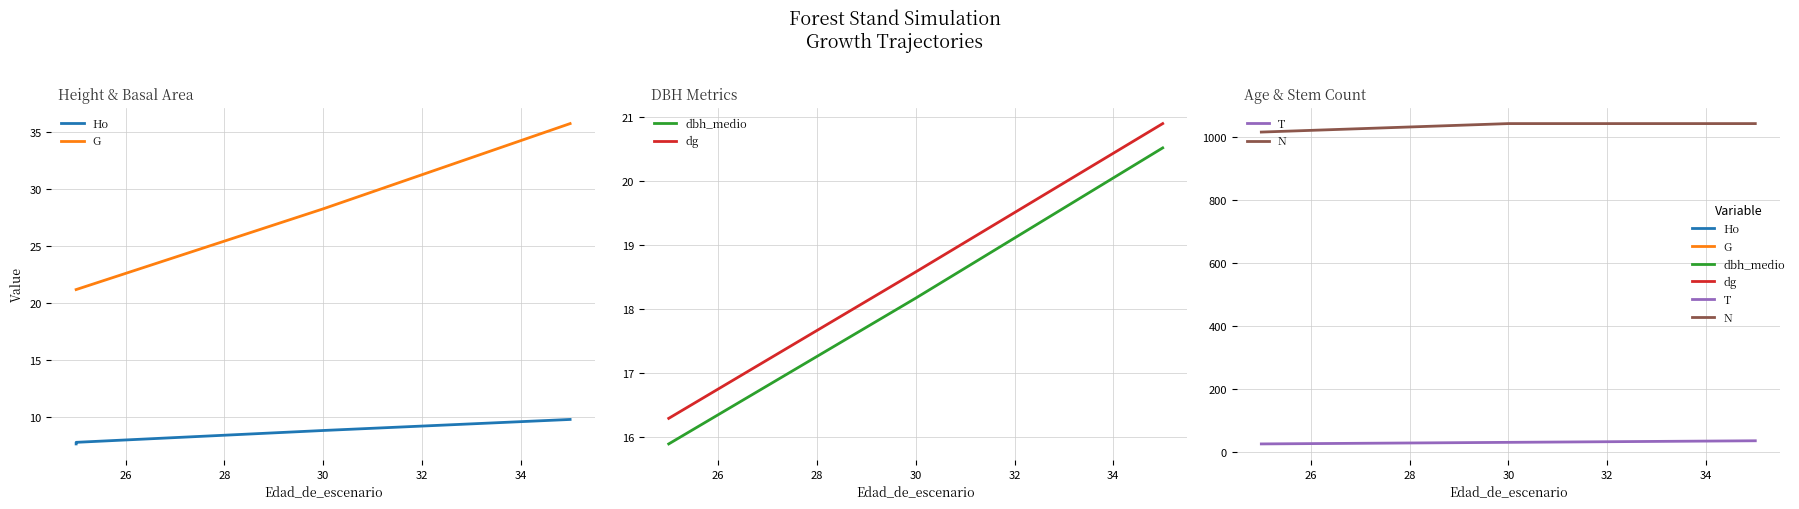

What is the average value of the N series?

1028.5